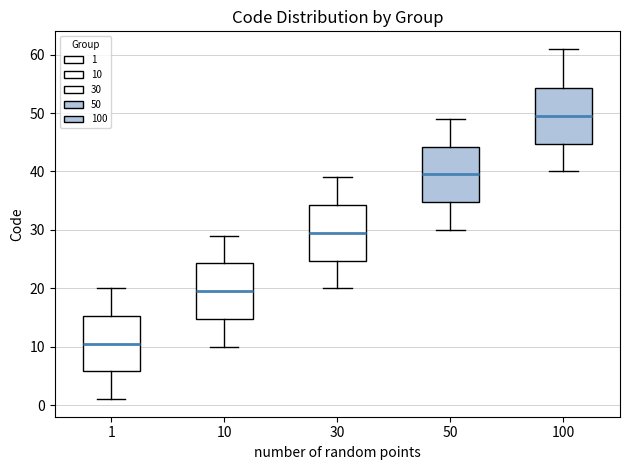

Reading left to right, transcribe this box plot: for each box, give where its median line is, the range the box spans, and where its two whiskers end, as read against the y-axis. The values are not printed on the chart, so give them approximately, as read against the axis.

1: median 11, box 6 to 15, whiskers 1 to 20
10: median 20, box 15 to 24, whiskers 10 to 29
30: median 30, box 25 to 34, whiskers 20 to 39
50: median 40, box 35 to 44, whiskers 30 to 49
100: median 50, box 45 to 54, whiskers 40 to 61